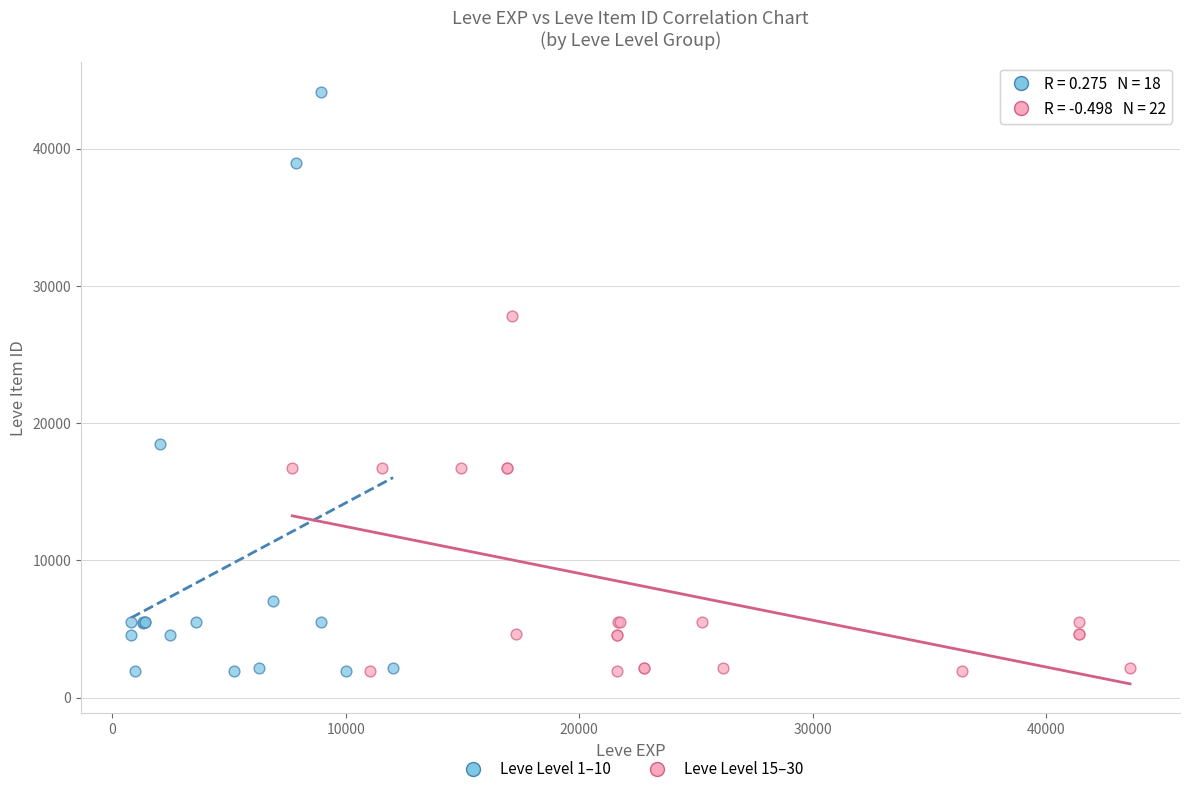

Which series has the widest spread of Y values?

Leve Level 1–10